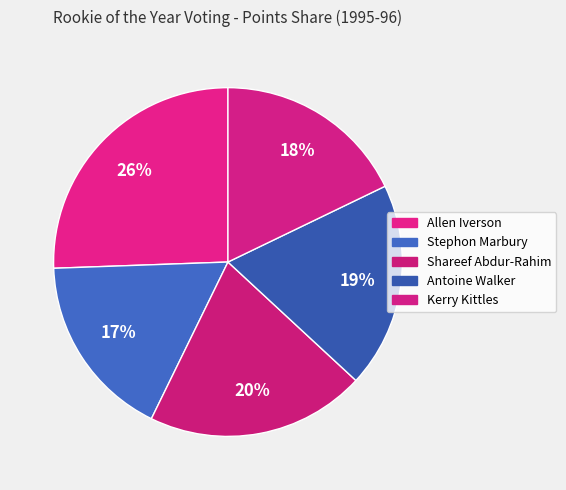

Which category has the biggest portion of the pie?

Allen Iverson